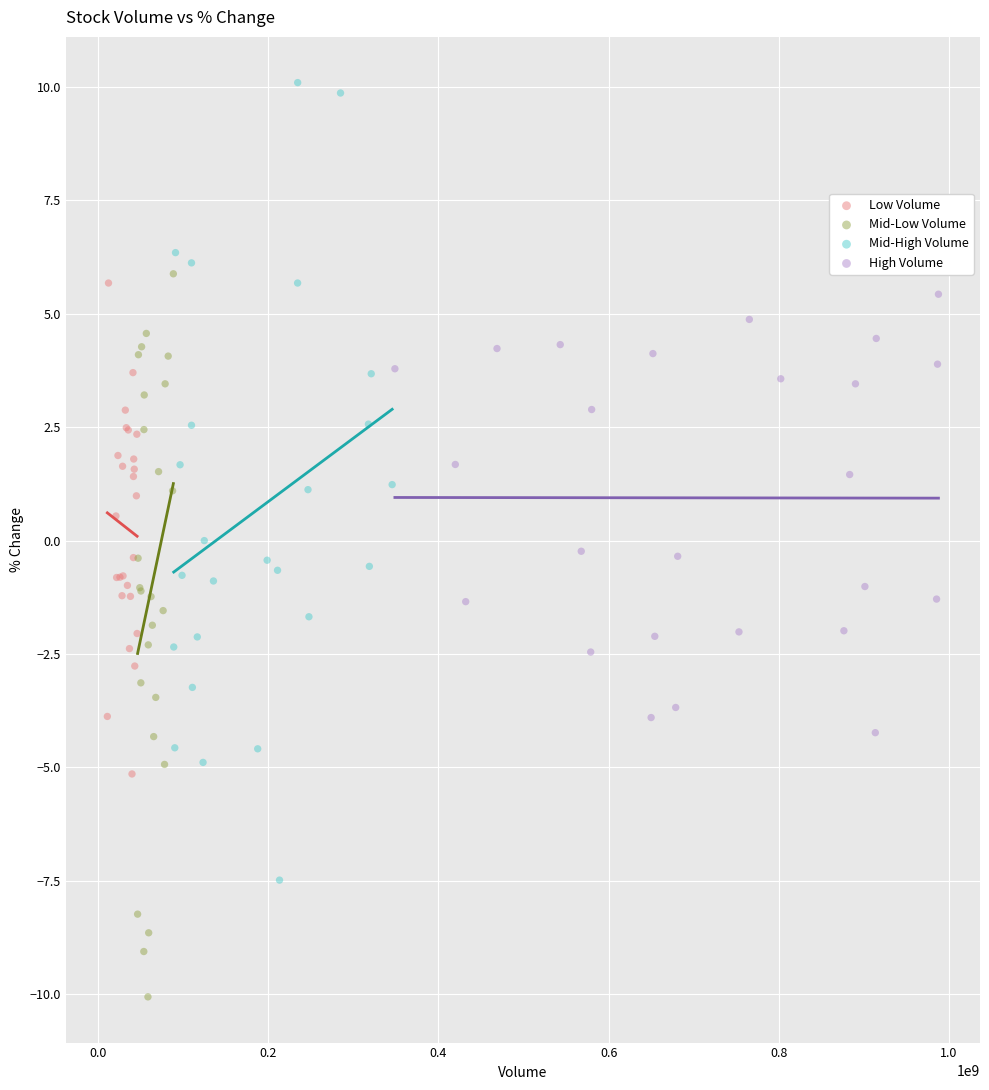

What are all the series names shown in the legend?

Low Volume, Mid-Low Volume, Mid-High Volume, High Volume